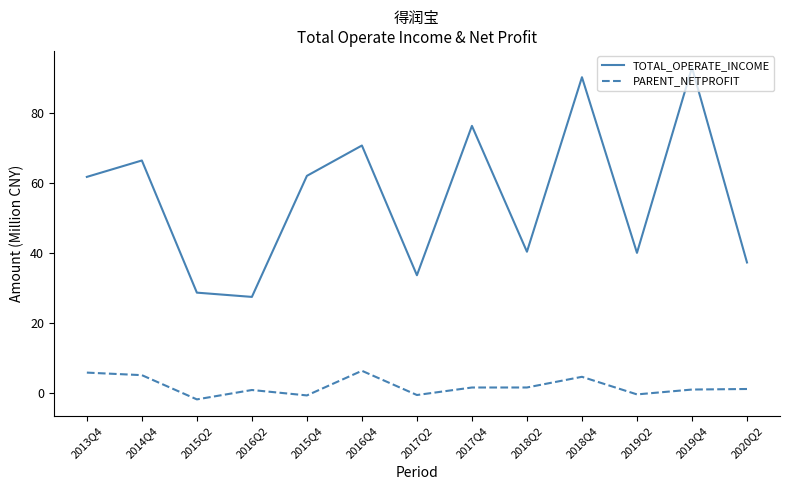

The value of TOTAL_OPERATE_INCOME at 2016Q4 is 70.7. True or false?

True